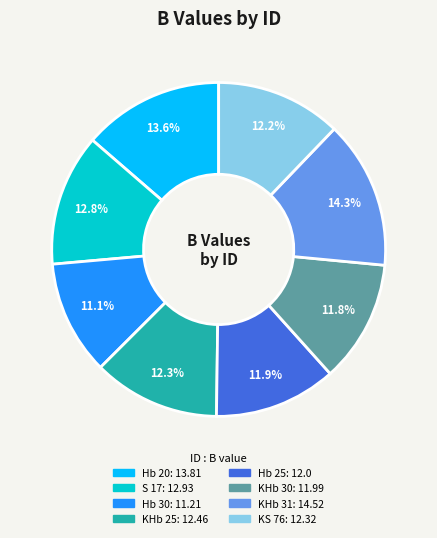

What percentage is the KHb 31 slice, to the nearest percent?

14%